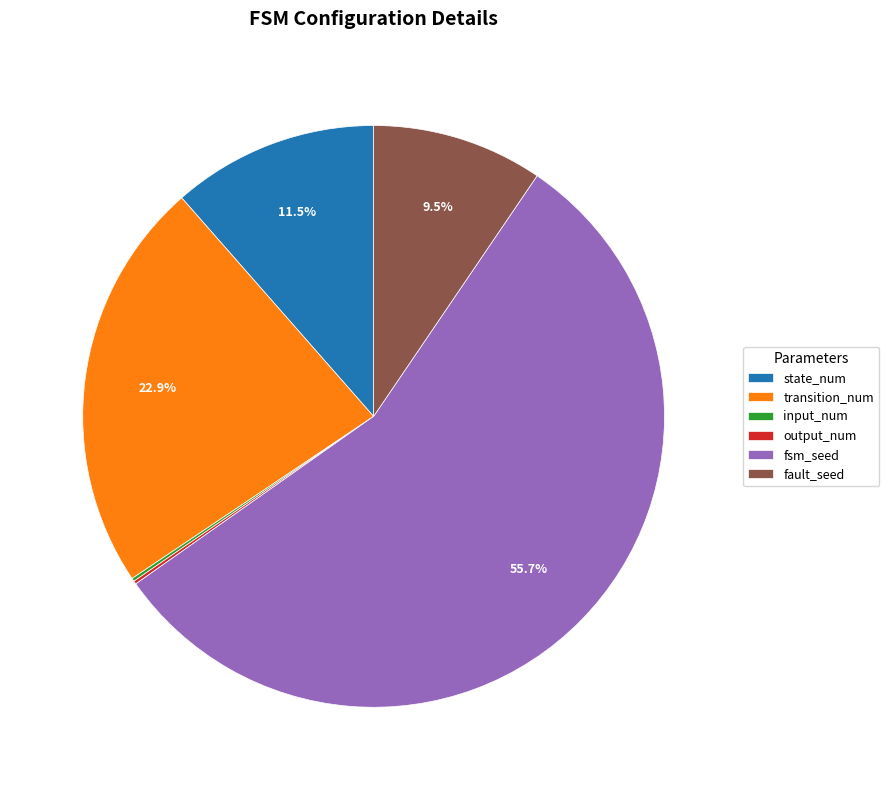

Which slice represents more than half of the pie?

fsm_seed